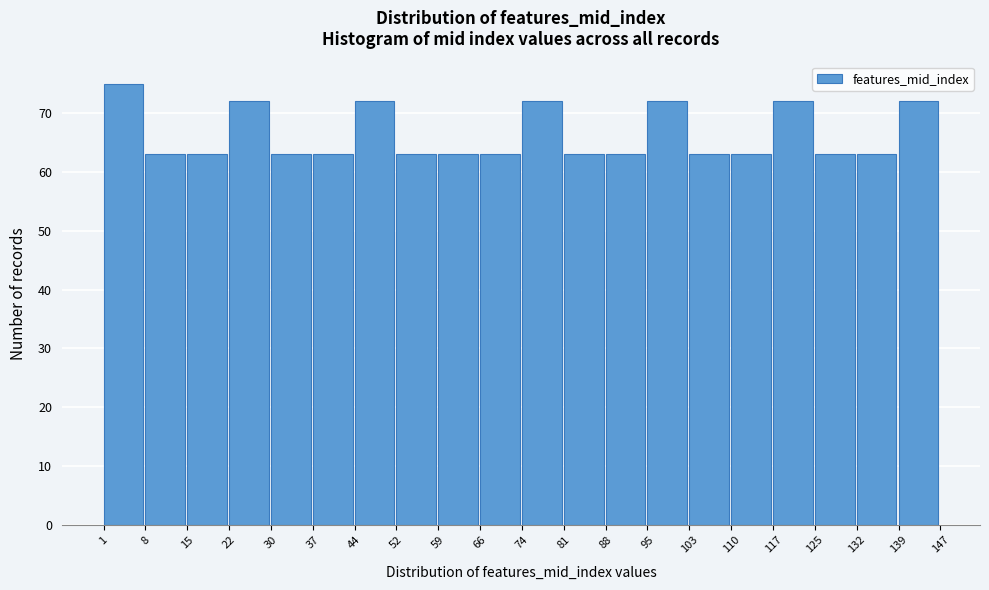

How tall is the bar that spans 52 to 59 on the x-axis? The values are not printed on the chart, so give them approximately, as read against the axis.

63